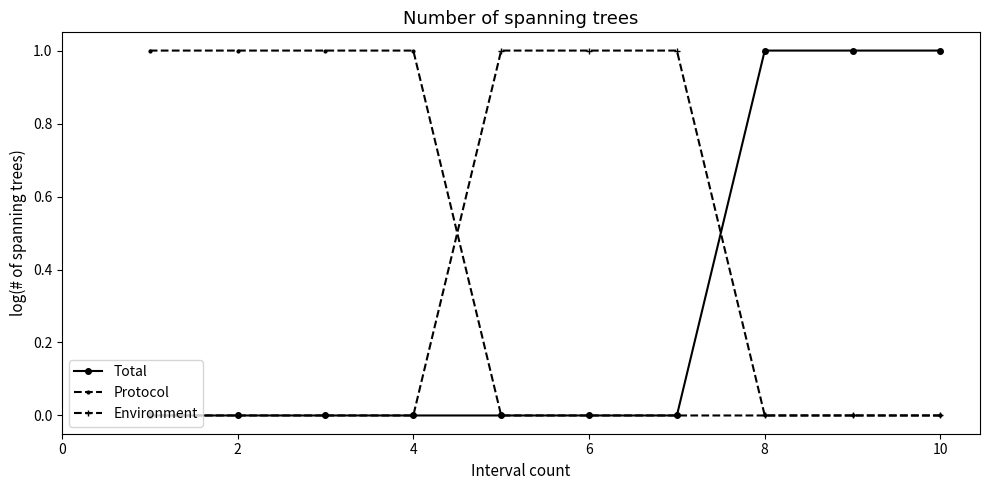

Does the chart display data point markers on the line(s)?

Yes